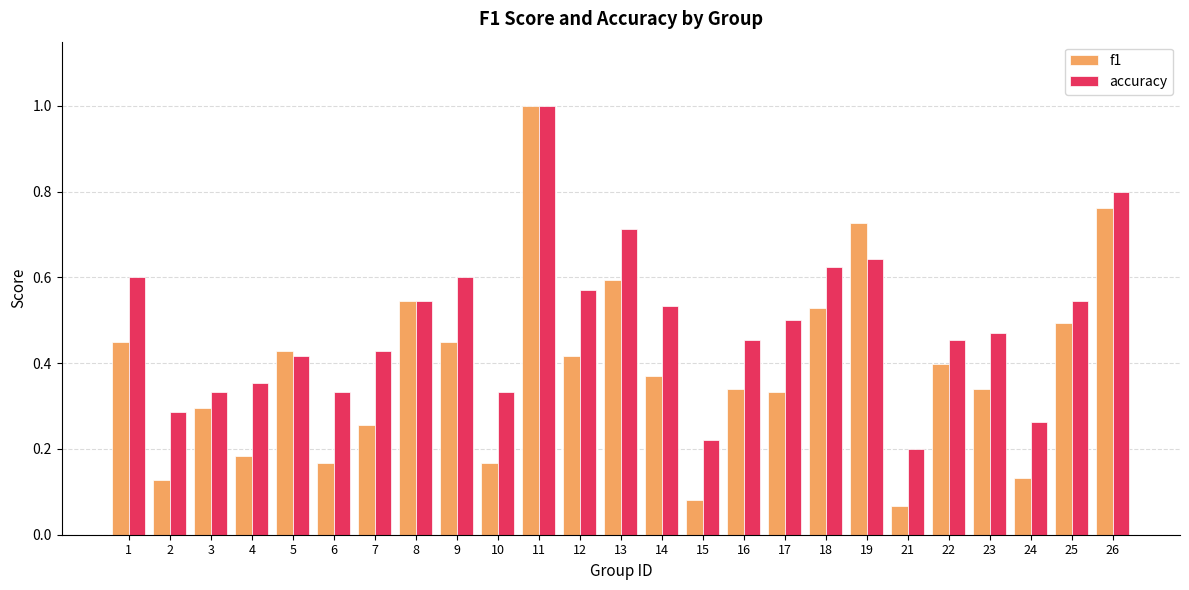

Is it true that f1 equals 0.3 at 16?

True